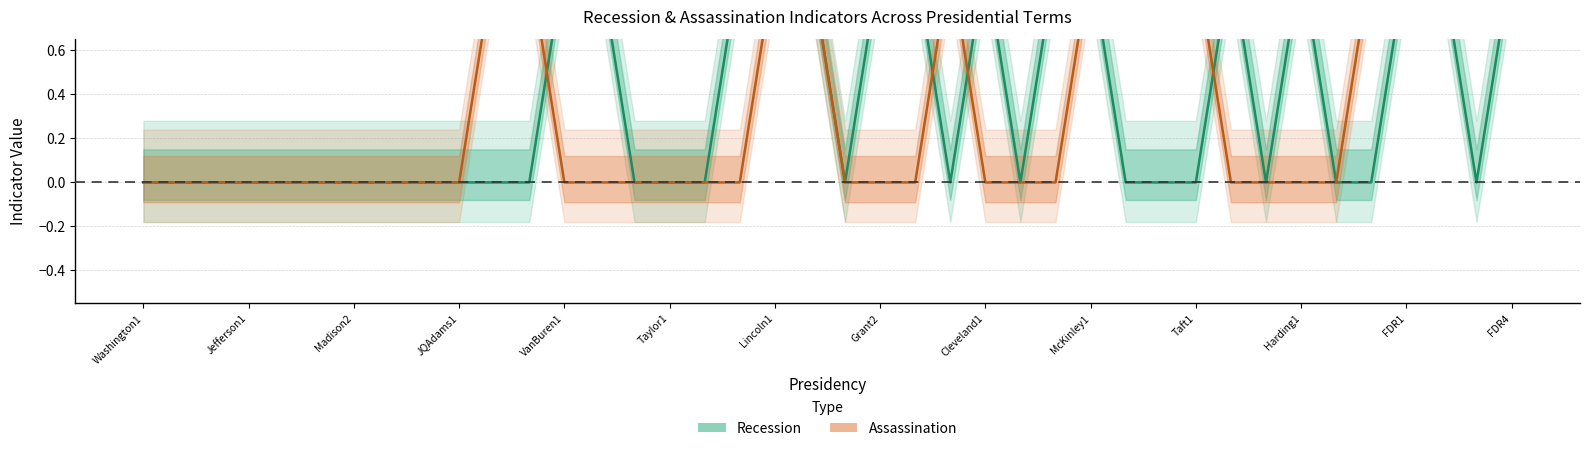

What is the sum of the Assassination values at Taylor1 and FDR1?

1